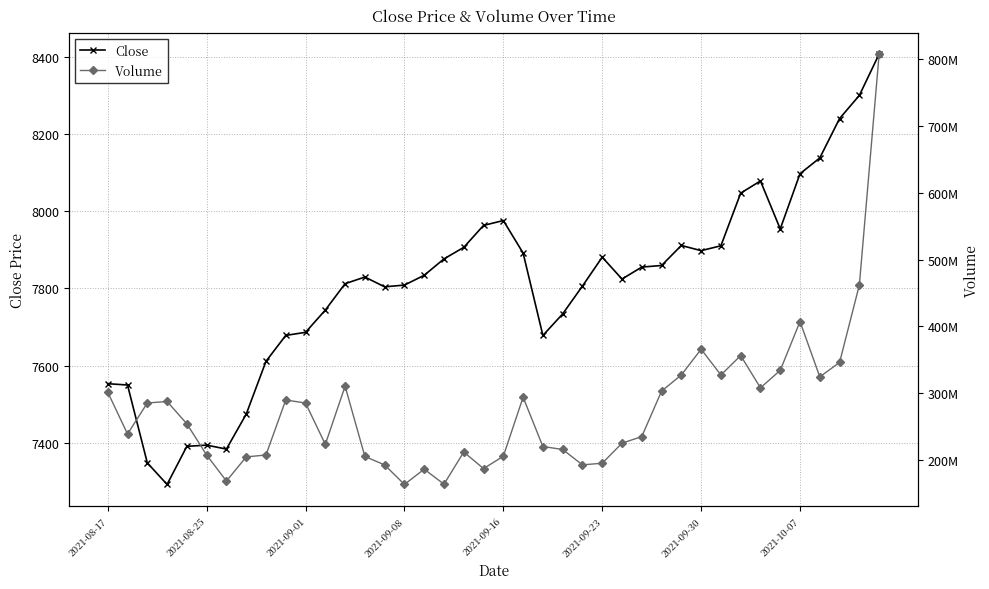

At which label does Close first exceed 7833?

16